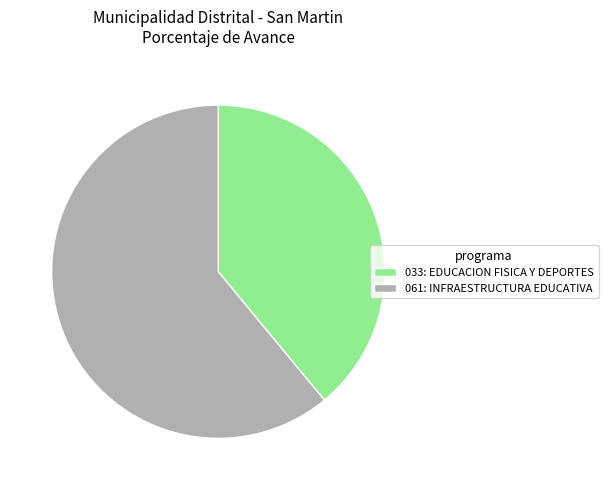

Is it true that 061: INFRAESTRUCTURA EDUCATIVA is 54% of the pie?

False